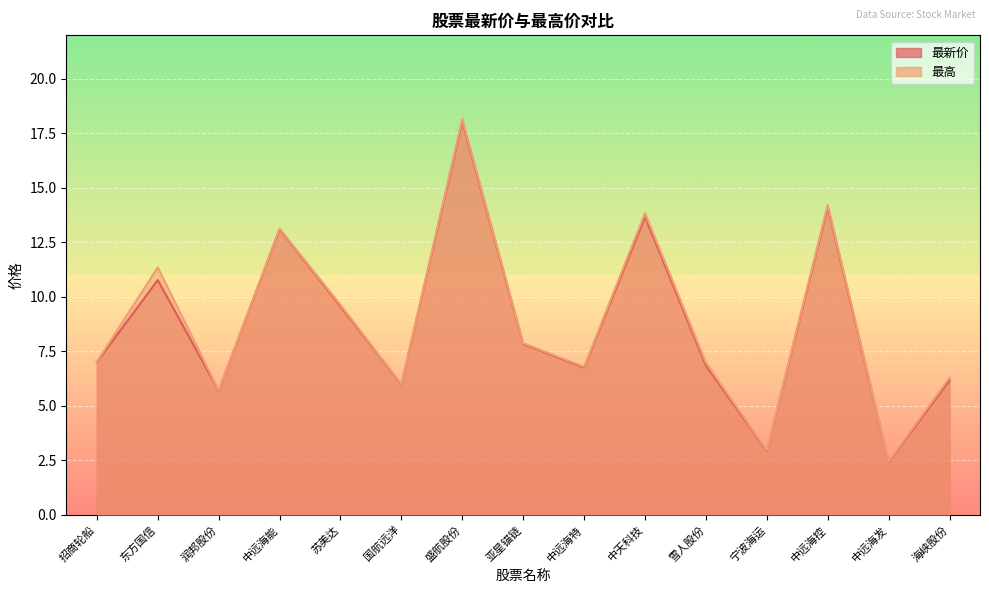

Rank the categories by 最新价 value from lowest to highest.

中远海发, 宁波海运, 润邦股份, 国航远洋, 海峡股份, 中远海特, 雪人股份, 招商轮船, 亚星锚链, 苏美达, 东方国信, 中远海能, 中天科技, 中远海控, 盛航股份